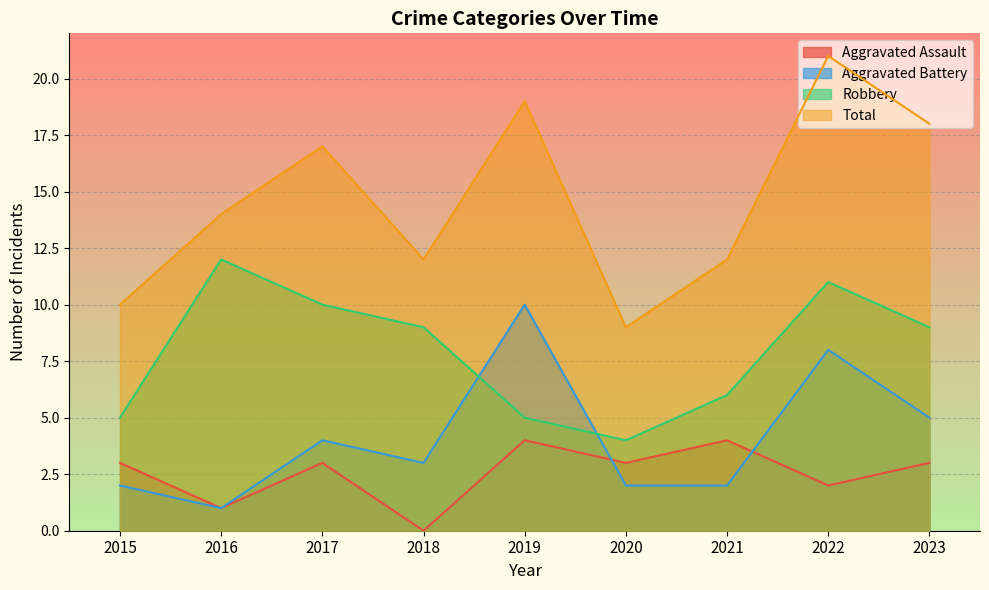

True or false: Aggravated Battery and Total intersect in this chart.

False